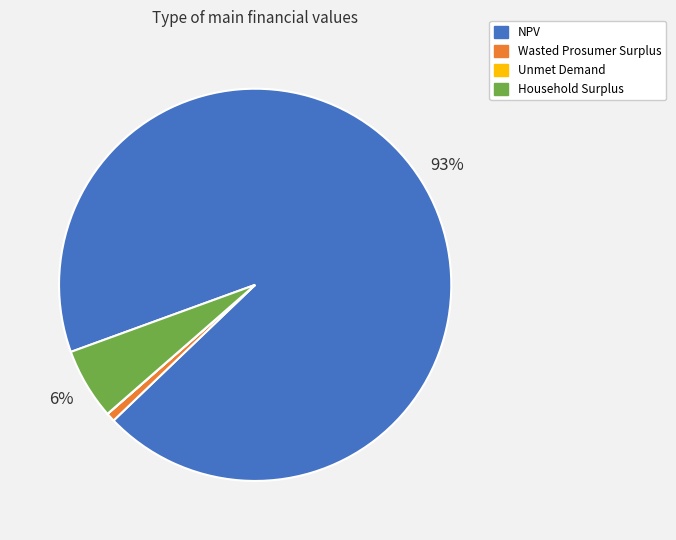

Does any single category account for the majority?

Yes